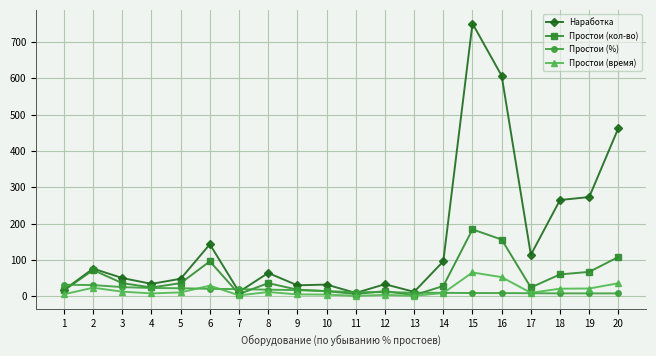

Which series has the largest range (max minus min)?

Наработка